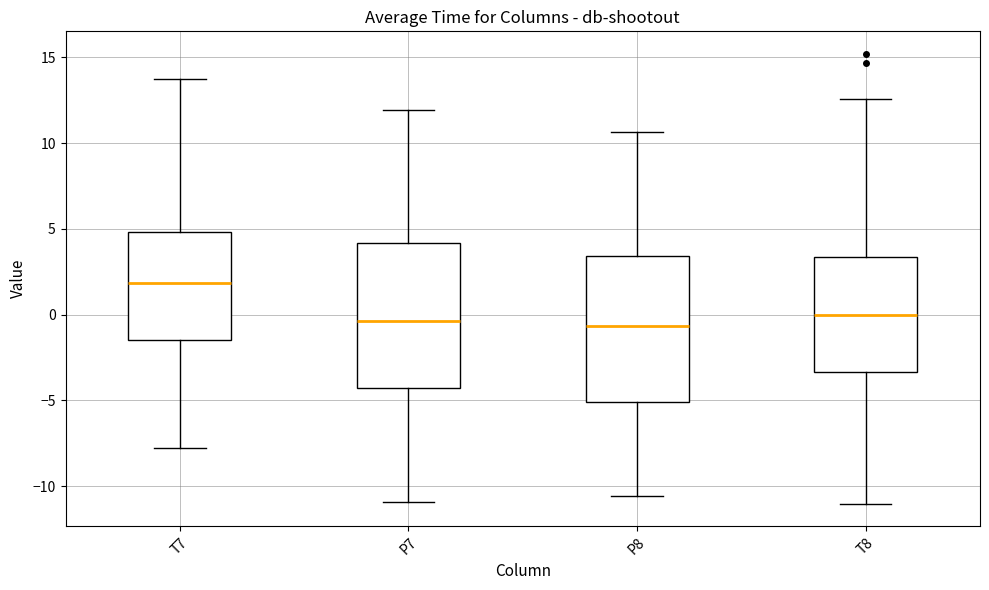

Where does the lower whisker of the box for P8 end on the y-axis? The values are not printed on the chart, so give them approximately, as read against the axis.

-10.5